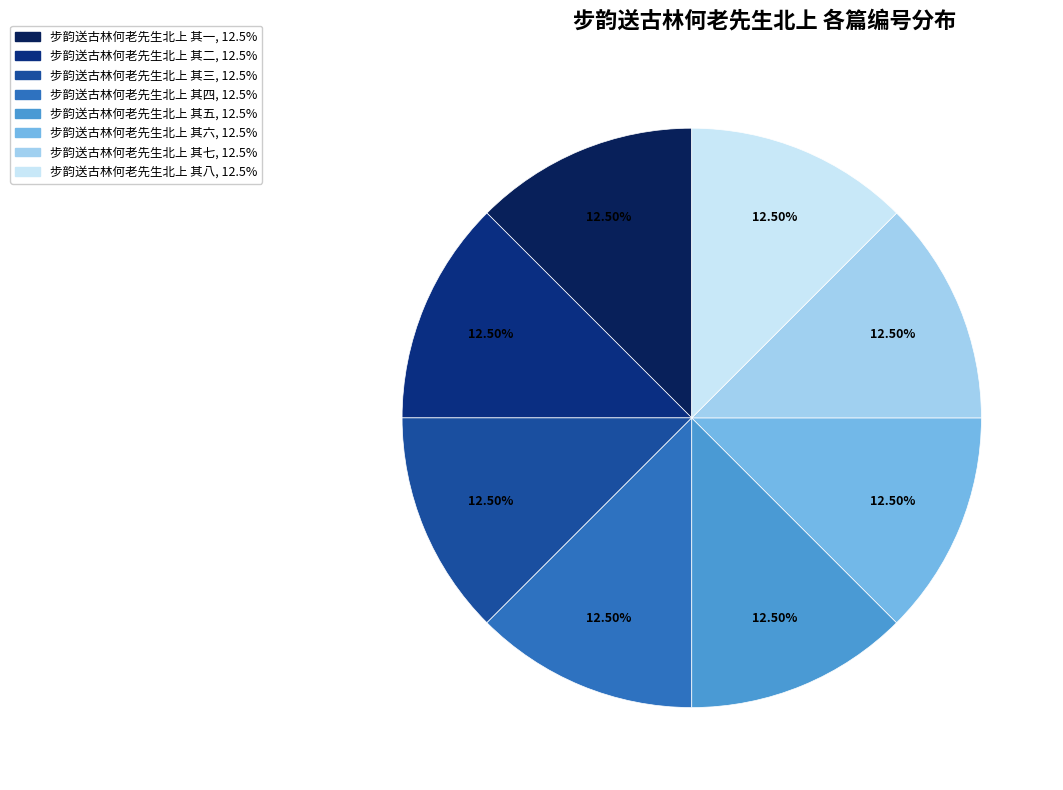

Combined, do 步韵送古林何老先生北上 其一 and 步韵送古林何老先生北上 其五 account for over 50%?

No